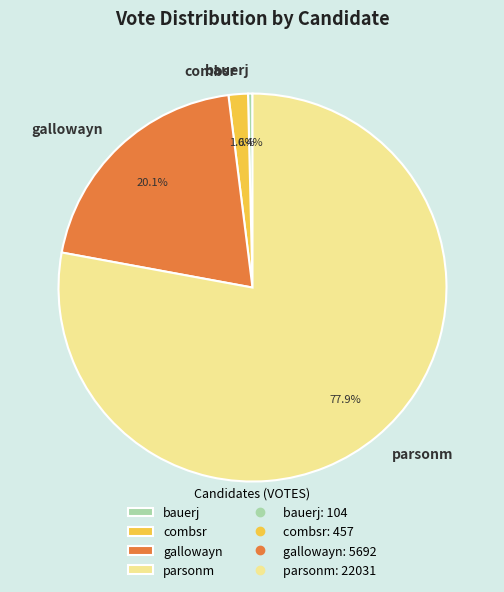

Which category accounts for the majority?

parsonm